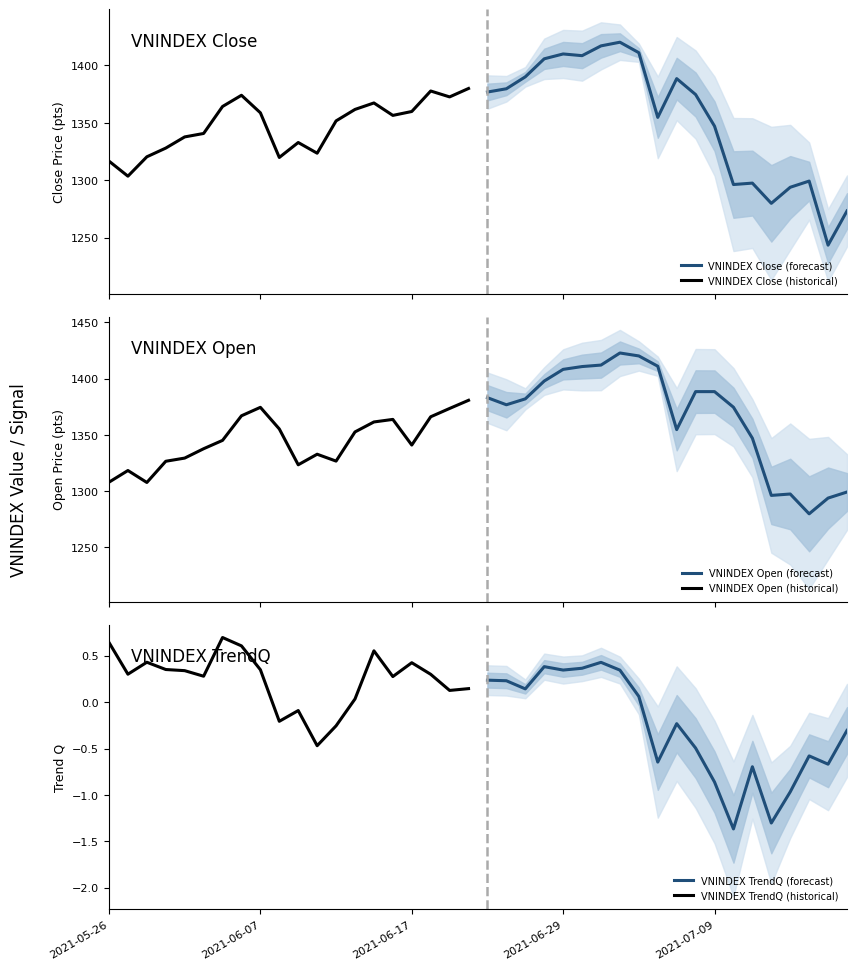

What is the lowest value of the VNINDEX Close (forecast) series?

1243.5